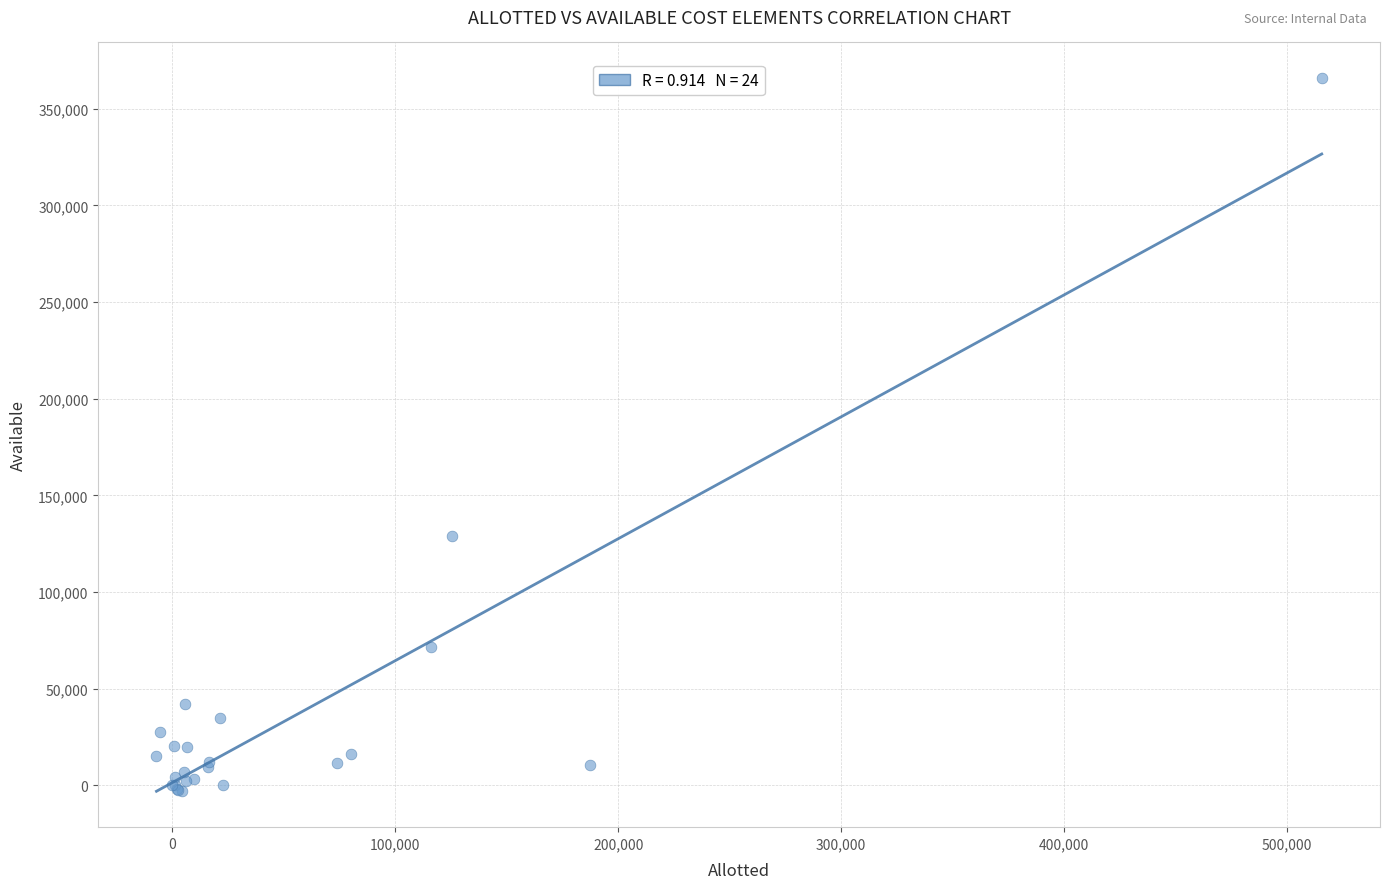

What Y value in the scatter plot is closest to 181296?

129177.3